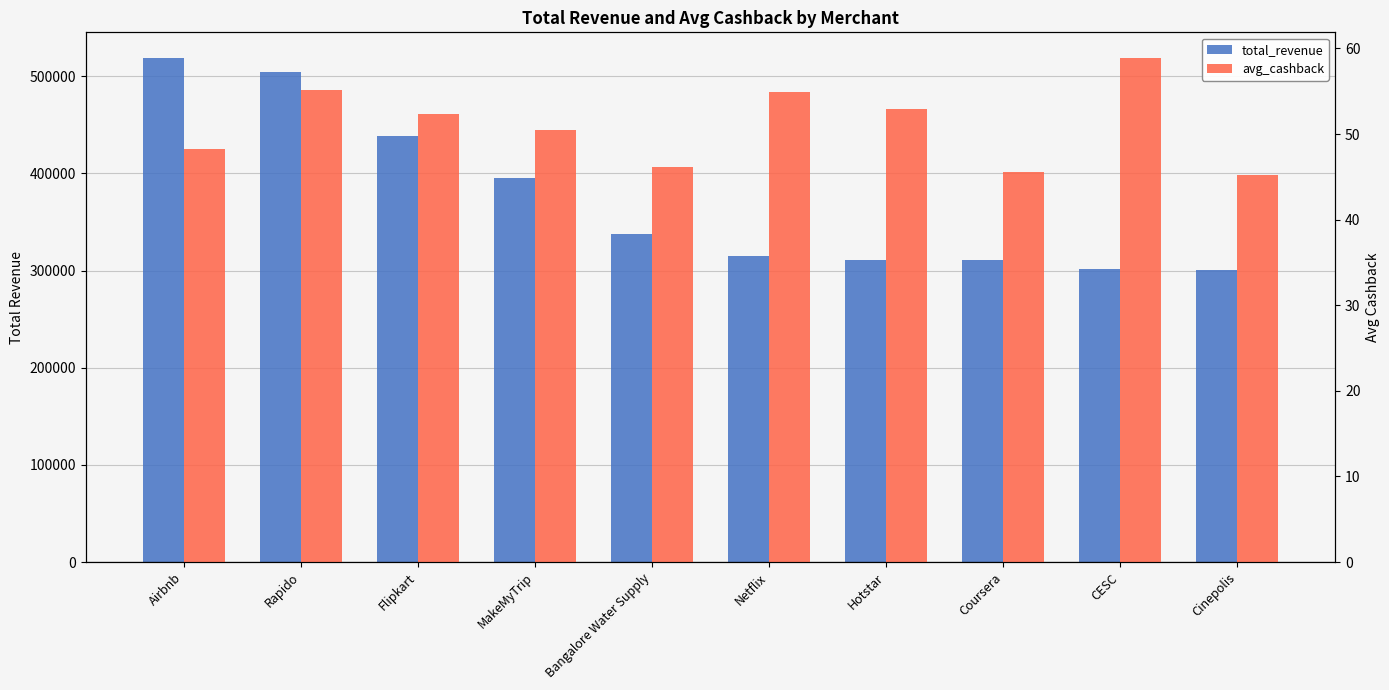

Reading left to right, extract all data points from this chart.

total_revenue: 519187.6	504432.4	438055.6	395191.2	337482.5	315332.6	310868.7	310739.7	301526.8	301014.9
avg_cashback: 48.2	55.1	52.4	50.5	46.1	54.9	53.0	45.6	58.9	45.2